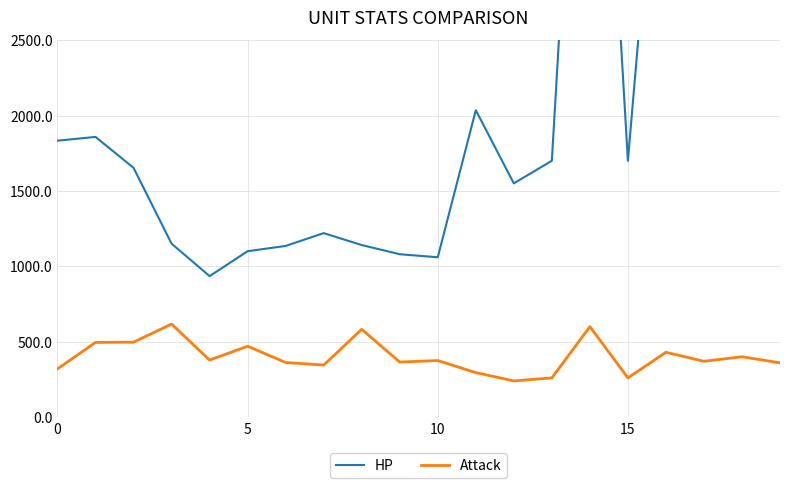

What is the label of the 7th point from the left?

6